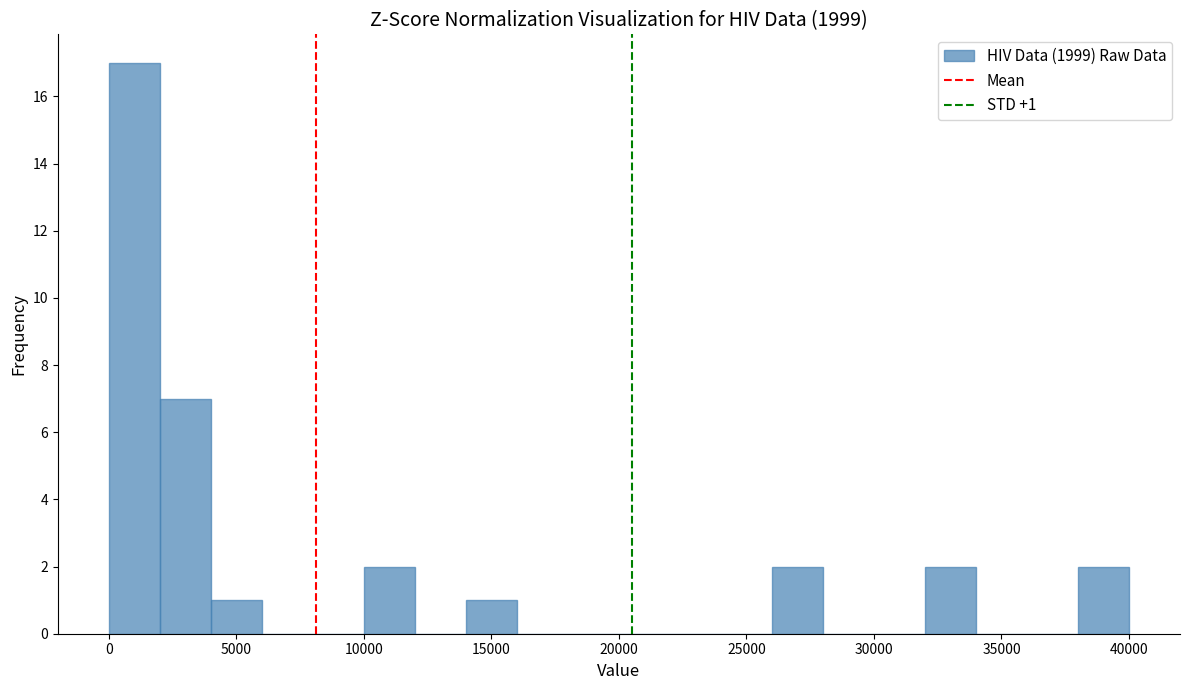

Read against the x-axis, roughly where is the centre of the tallest bar?

1000